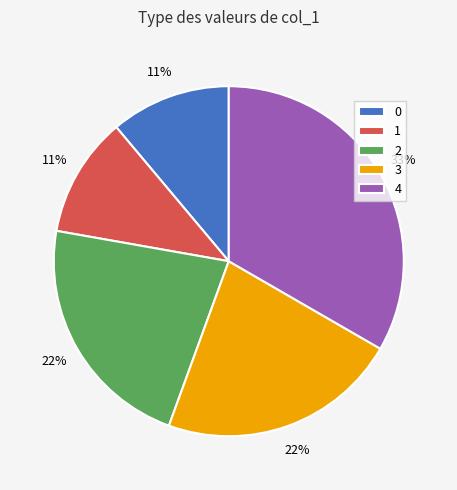

The 1 slice represents 21% of the pie. True or false?

False